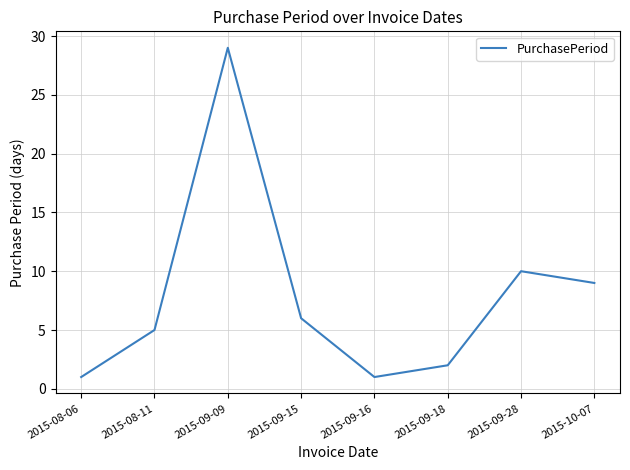

How many lines are shown in the chart?

1